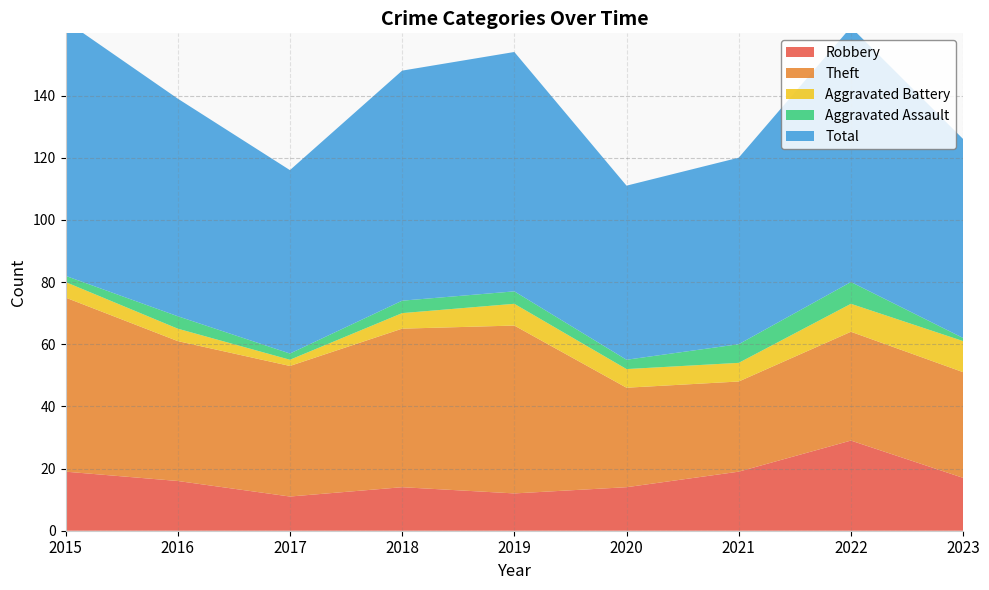

Reading left to right, what are all the values shown in this chart?

Robbery: 2015=19	2016=16	2017=11	2018=14	2019=12	2020=14	2021=19	2022=29	2023=17
Theft: 2015=56	2016=45	2017=42	2018=51	2019=54	2020=32	2021=29	2022=35	2023=34
Aggravated Battery: 2015=5	2016=4	2017=2	2018=5	2019=7	2020=6	2021=6	2022=9	2023=10
Aggravated Assault: 2015=2	2016=4	2017=2	2018=4	2019=4	2020=3	2021=6	2022=7	2023=1
Total: 2015=82	2016=70	2017=59	2018=74	2019=77	2020=56	2021=60	2022=82	2023=64